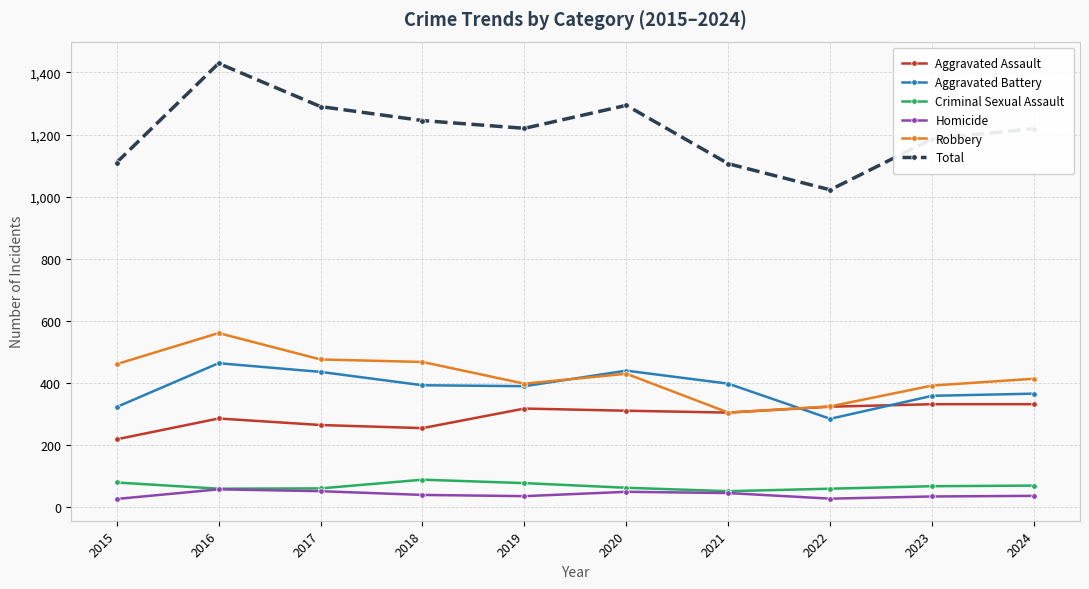

How many lines are shown in the chart?

6